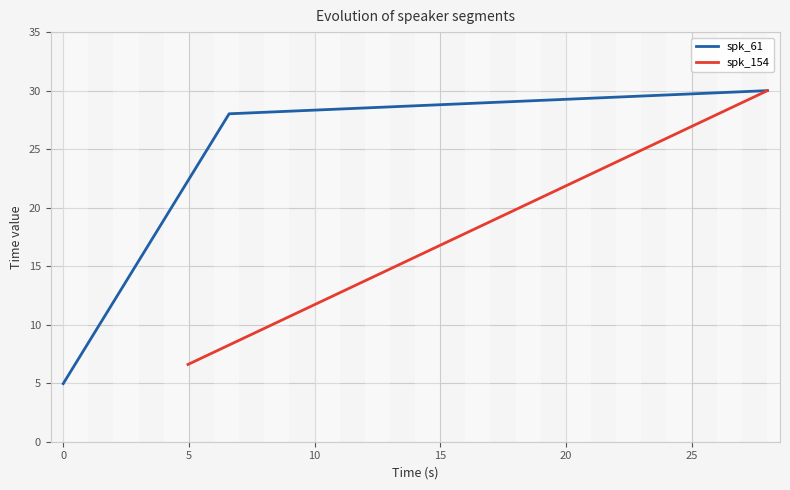

What is the highest value of the spk_61 series?

30.0